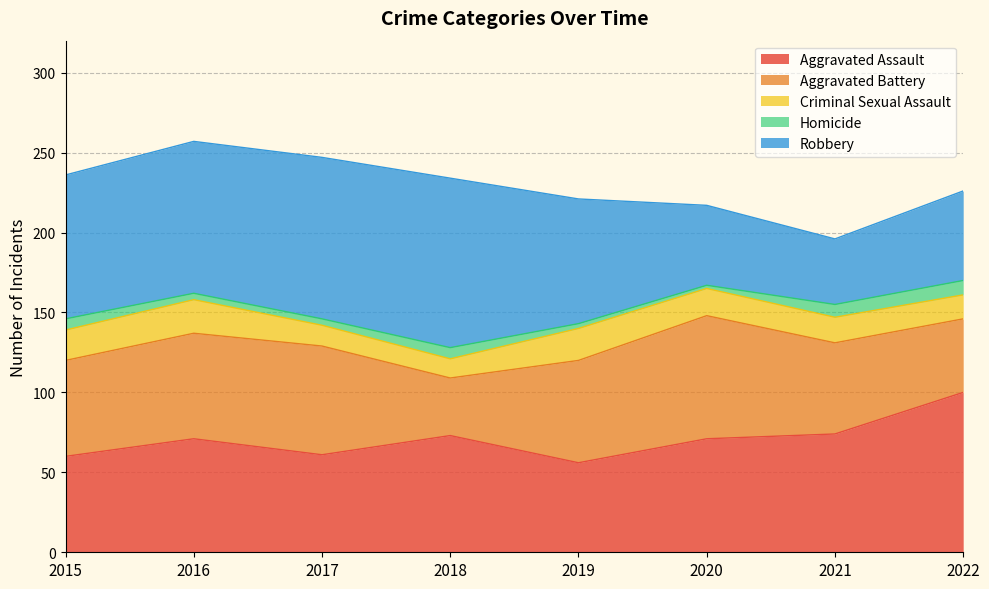

What is the difference between the second highest and second lowest values in the Aggravated Assault series?

14